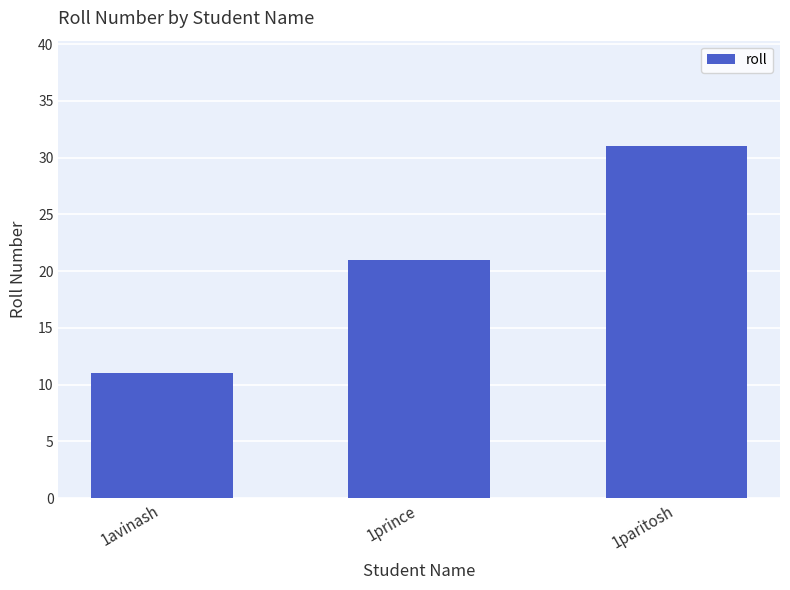

Reading left to right, extract all data points from this chart.

11	21	31